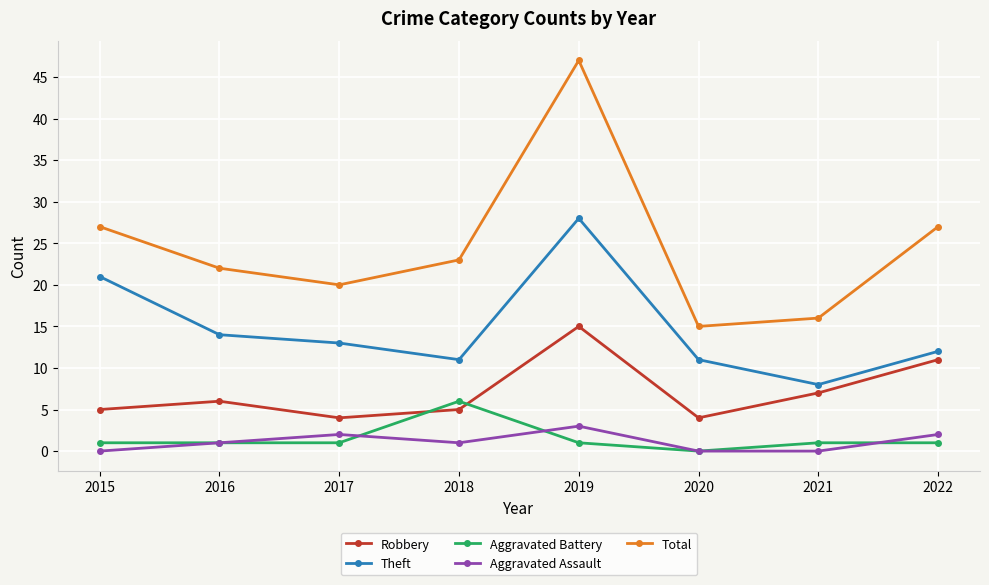

What is the value of the Theft point at the 8th from the left?

12